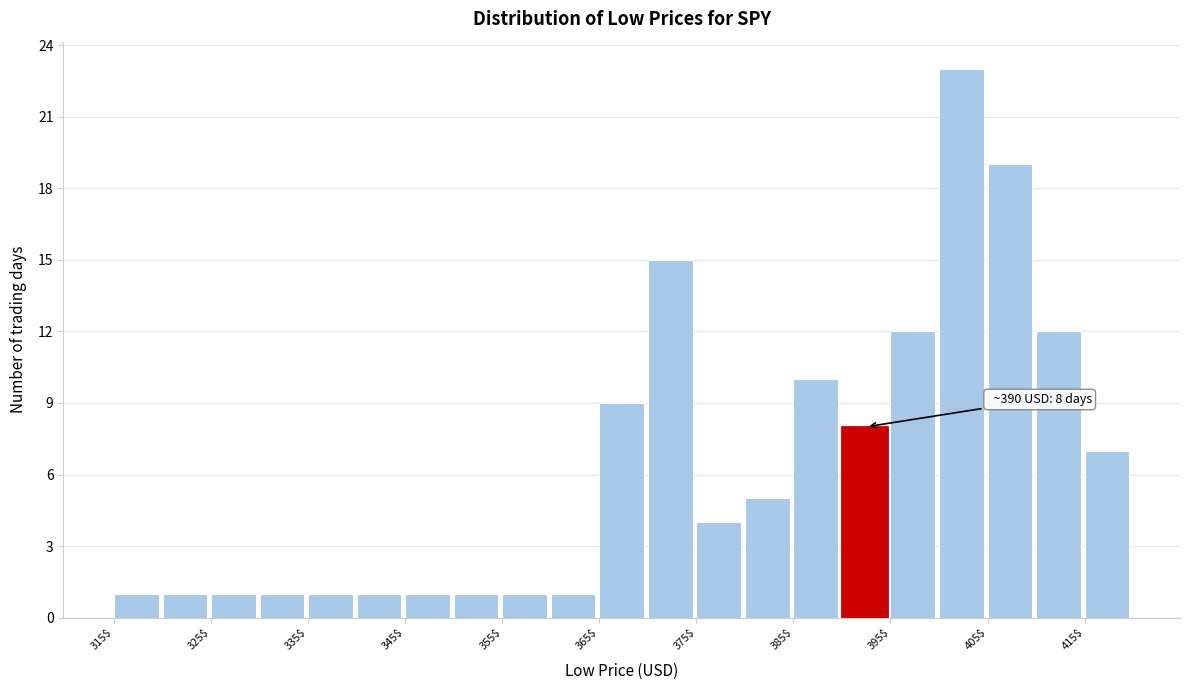

Over which range of the x-axis is the bar tallest?

400 to 405